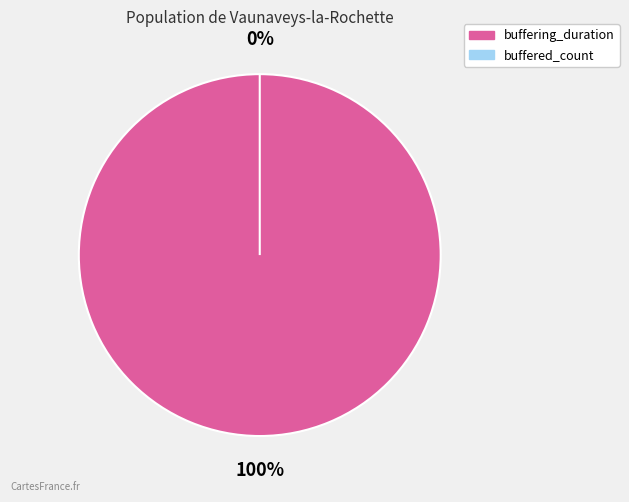

Which has a higher value, buffering_duration or buffered_count?

buffering_duration